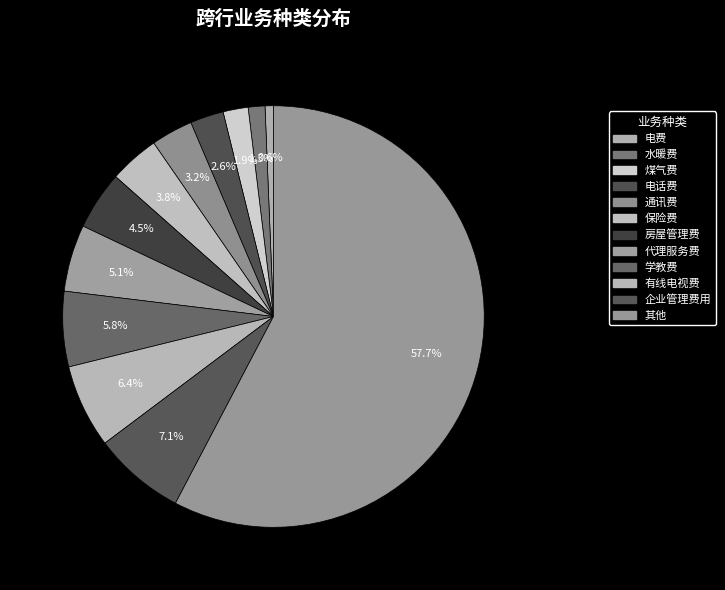

What is the largest slice in the pie chart?

其他